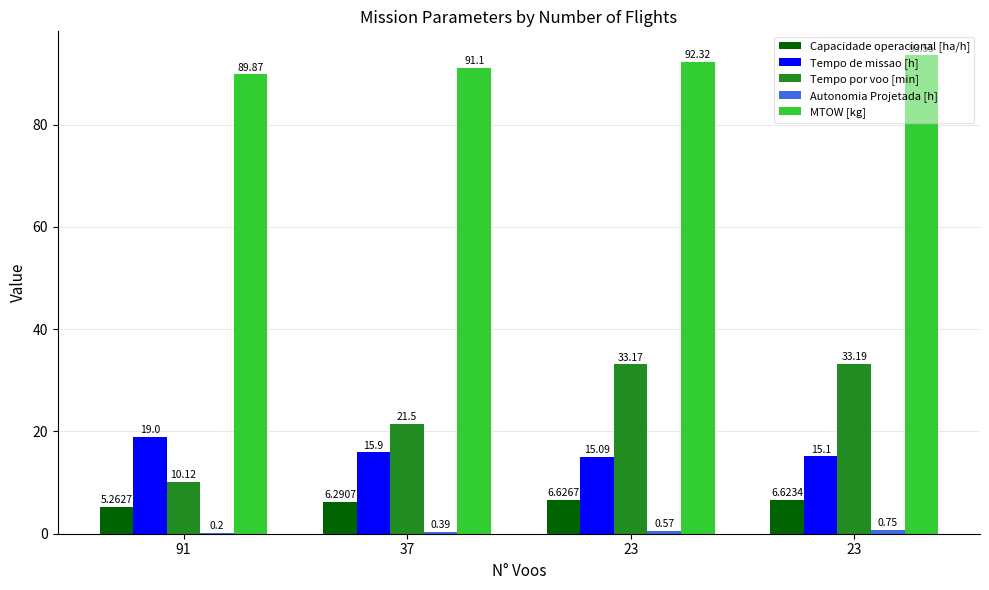

What is the minimum value shown in the chart?

0.2